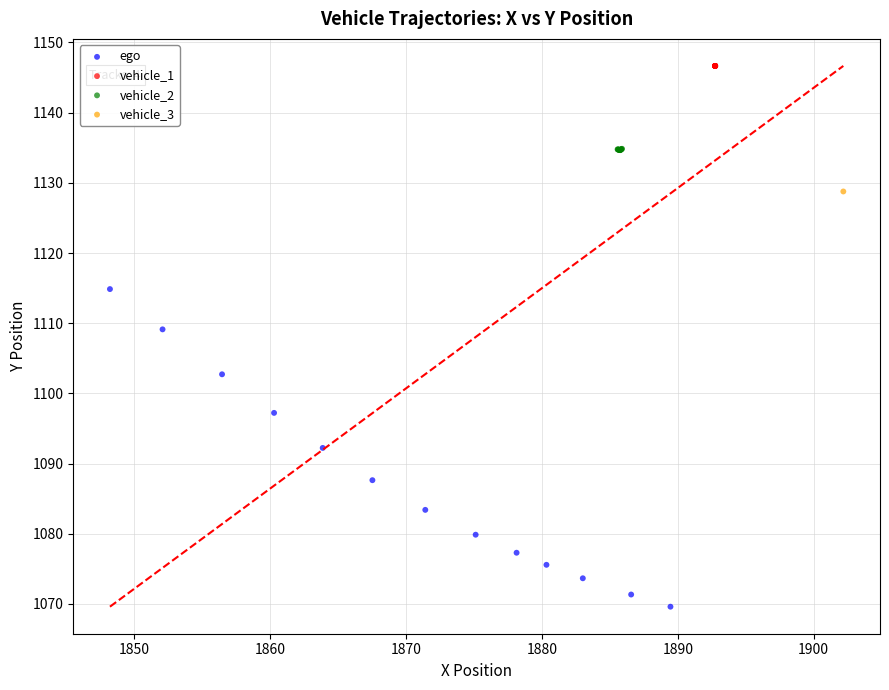

What are all the series names shown in the legend?

ego, vehicle_1, vehicle_2, vehicle_3